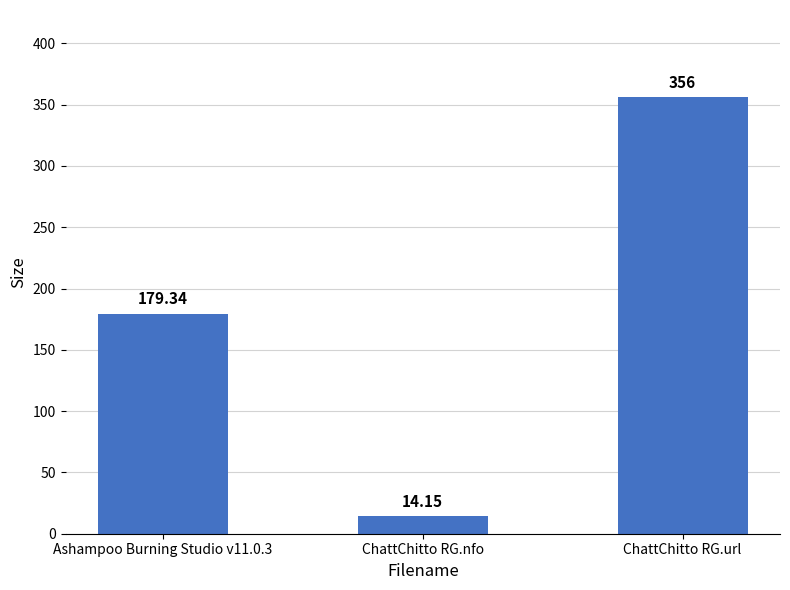

Which has a higher value, Ashampoo Burning Studio v11.0.3 or ChattChitto RG.nfo?

Ashampoo Burning Studio v11.0.3